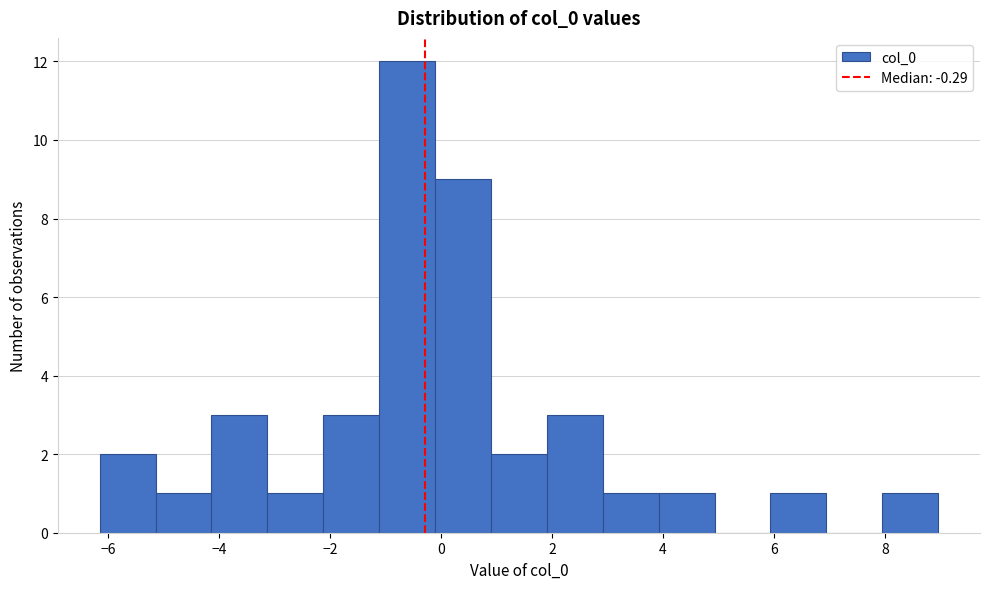

How tall is the bar that spans -4.2 to -3.2 on the x-axis? Neither the bar edges nor the heights are printed on the chart, so give them approximately, as read against the axes.

3